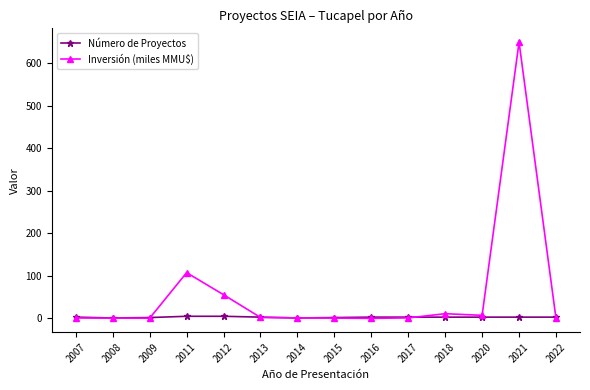

What is the total value across all series at 2021?

653.1